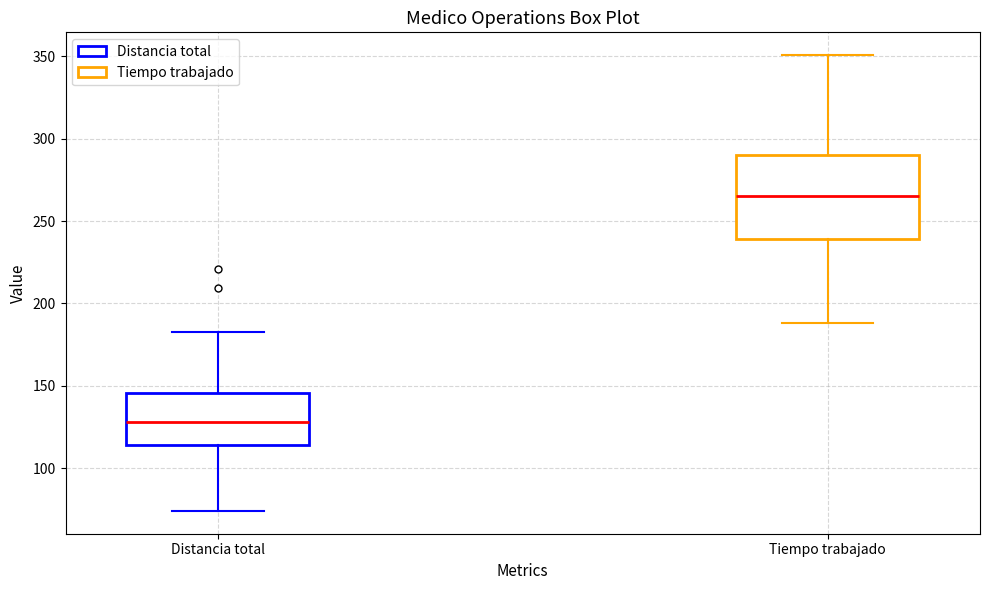

Comparing the boxes themselves (not the whiskers), which one is the tallest?

Tiempo trabajado